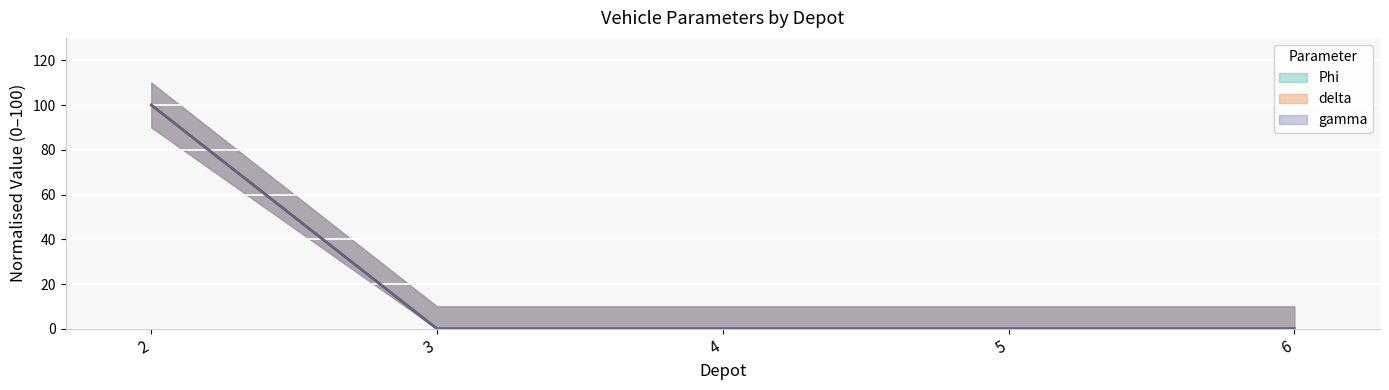

Rank the categories by Phi value from highest to lowest.

2, 3, 4, 5, 6